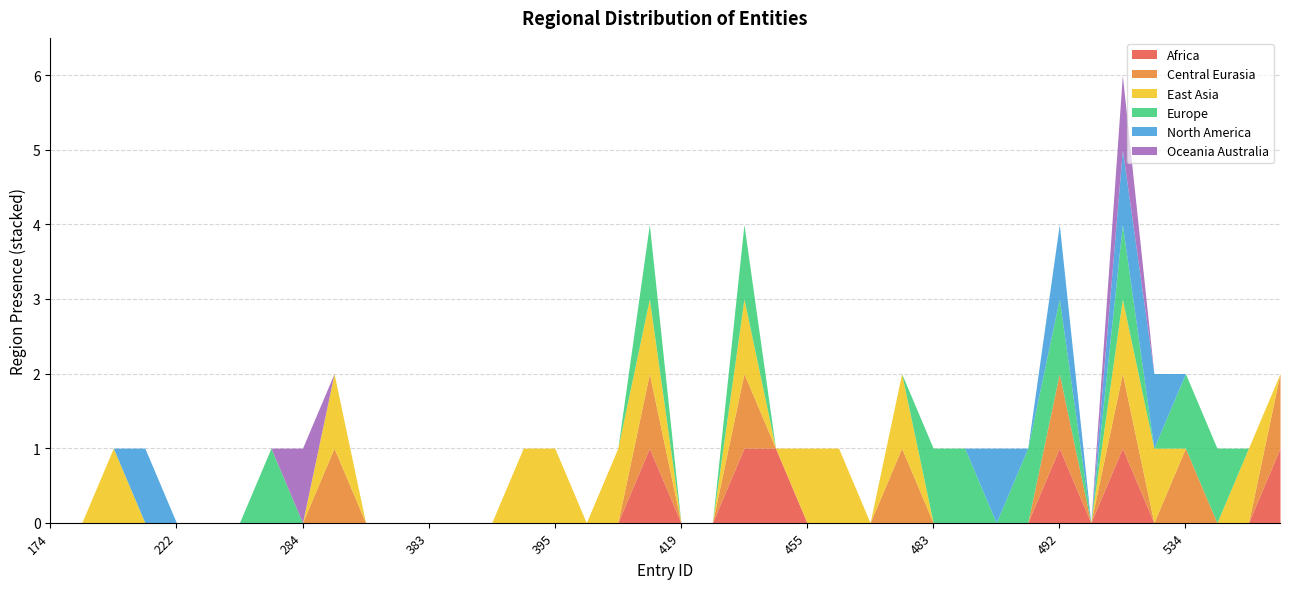

How many interior local peaks does the region_east_asia series have?

5